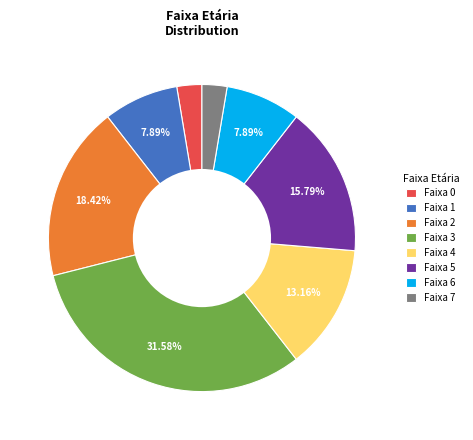

Approximately how many times larger is the value at Faixa 2 compared to Faixa 6?

2.3